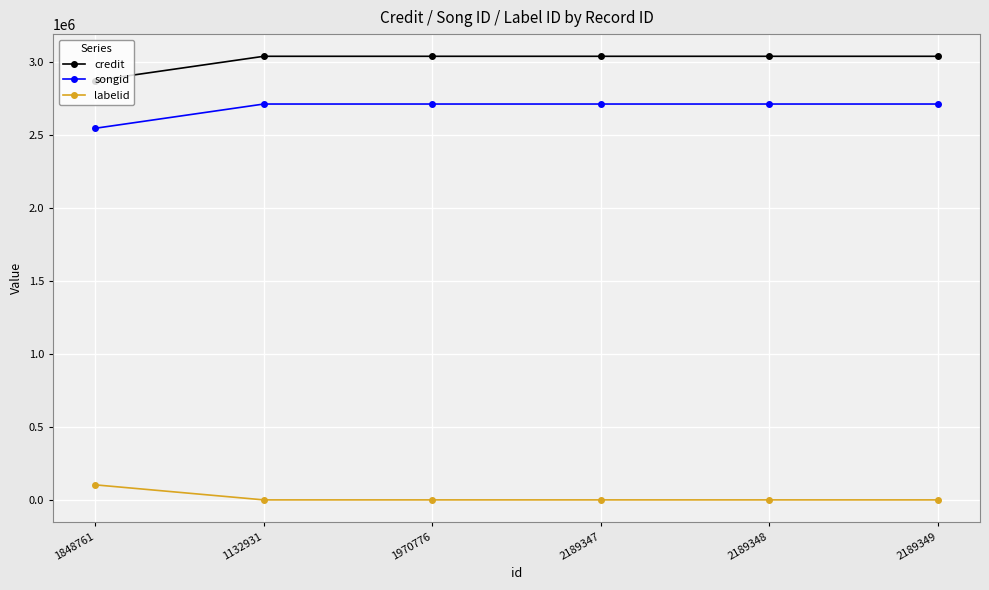

What position from the left is 2189347?

4